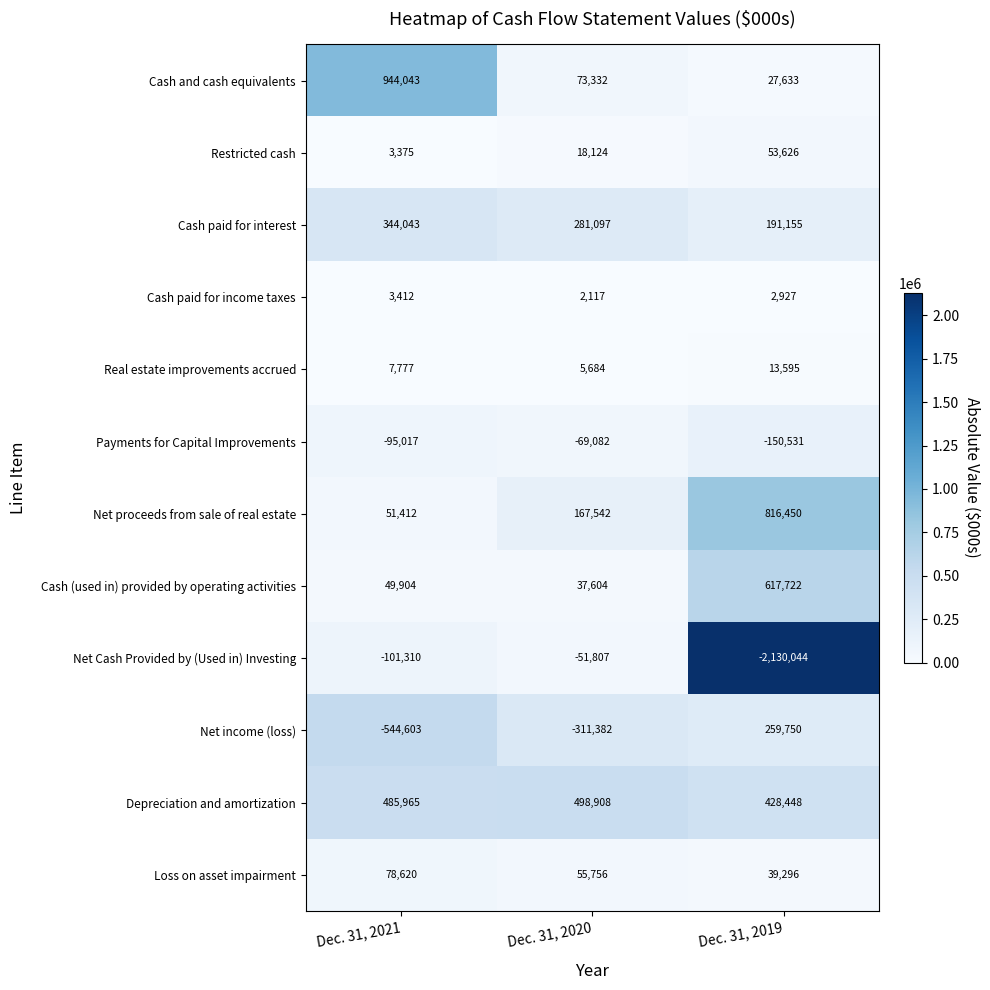

Count the Net income (loss) values in the range -544603 to 259750.

3